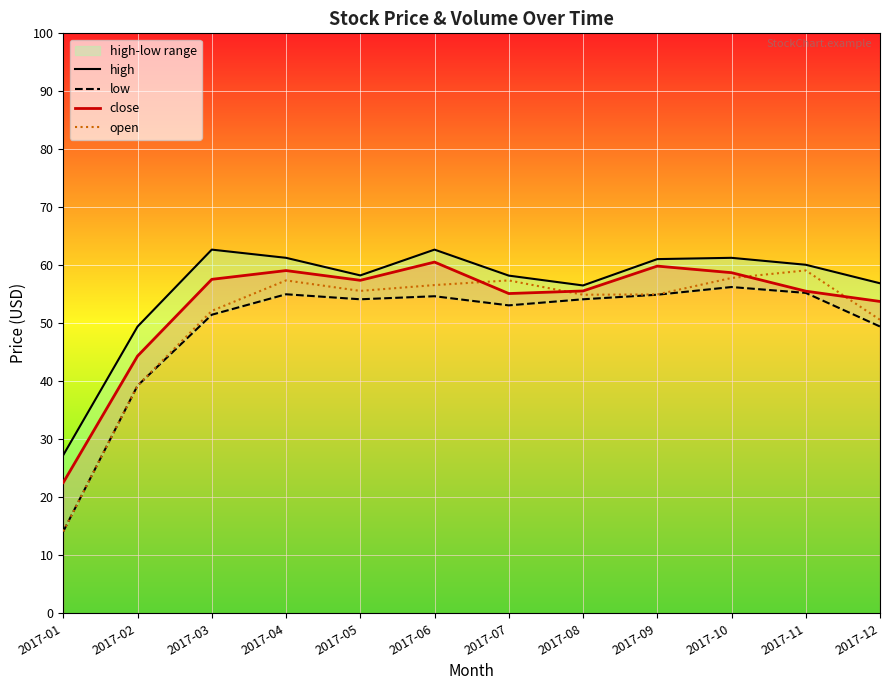

How many distinct data groups are displayed?

4